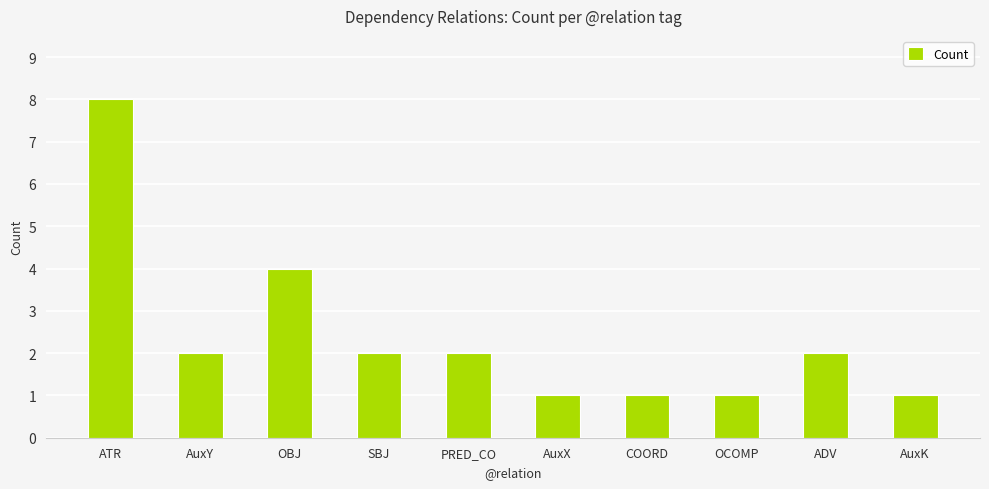

How many data points does each series have?

10